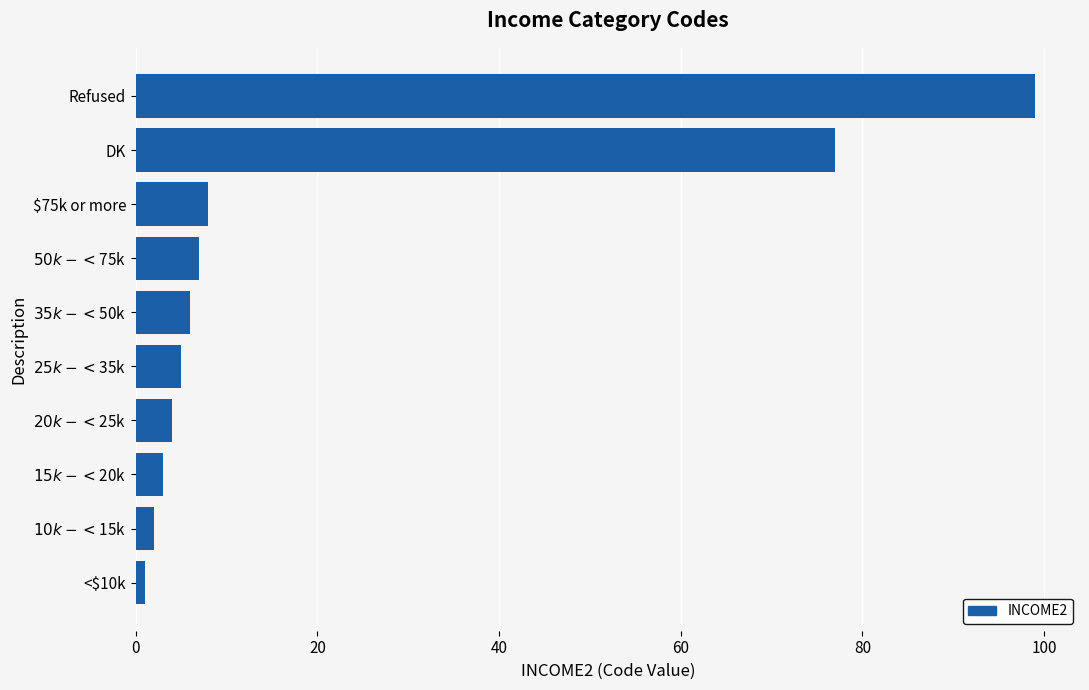

What is the sum of all values?

212